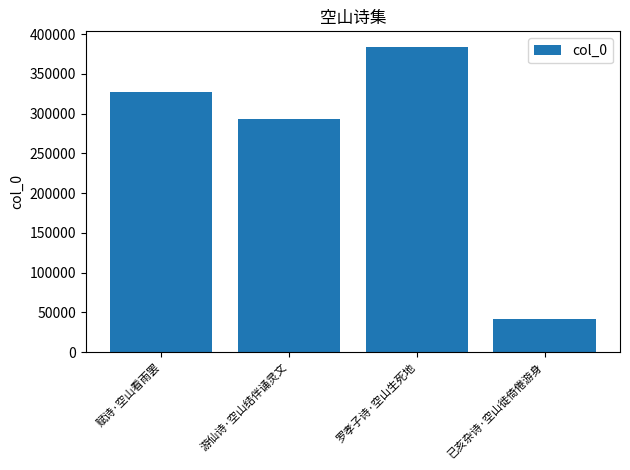

Are the bars grouped side by side (vs. stacked)?

No